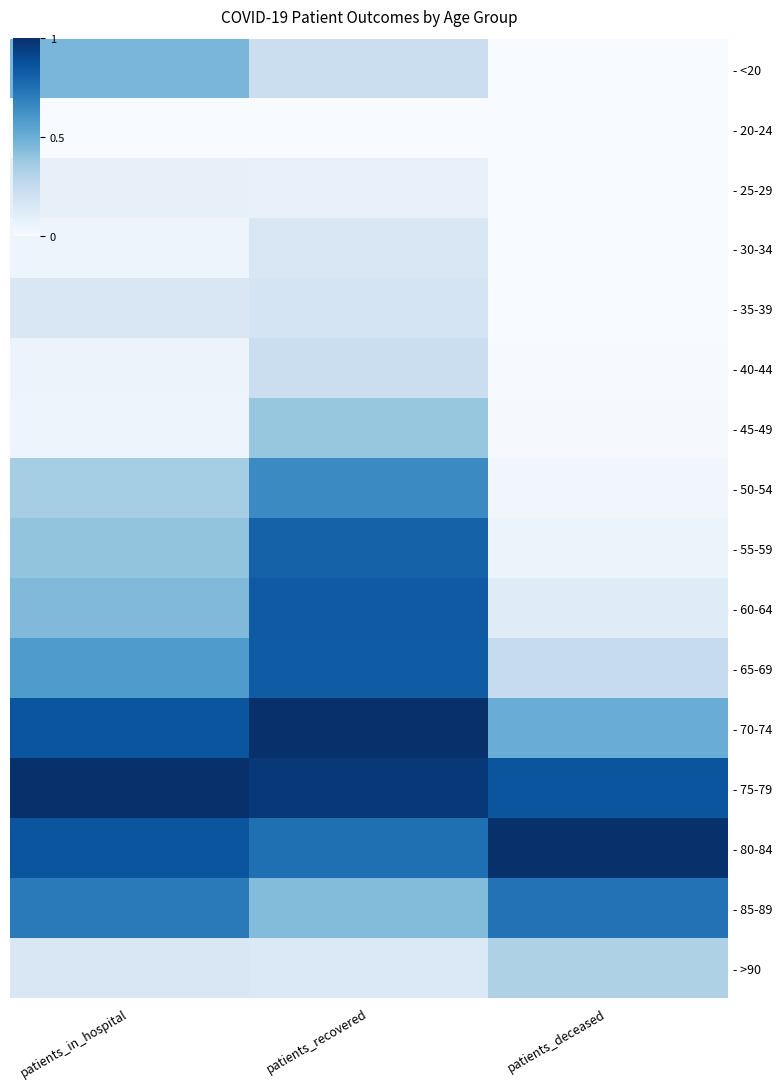

How many series are shown in this chart?

16